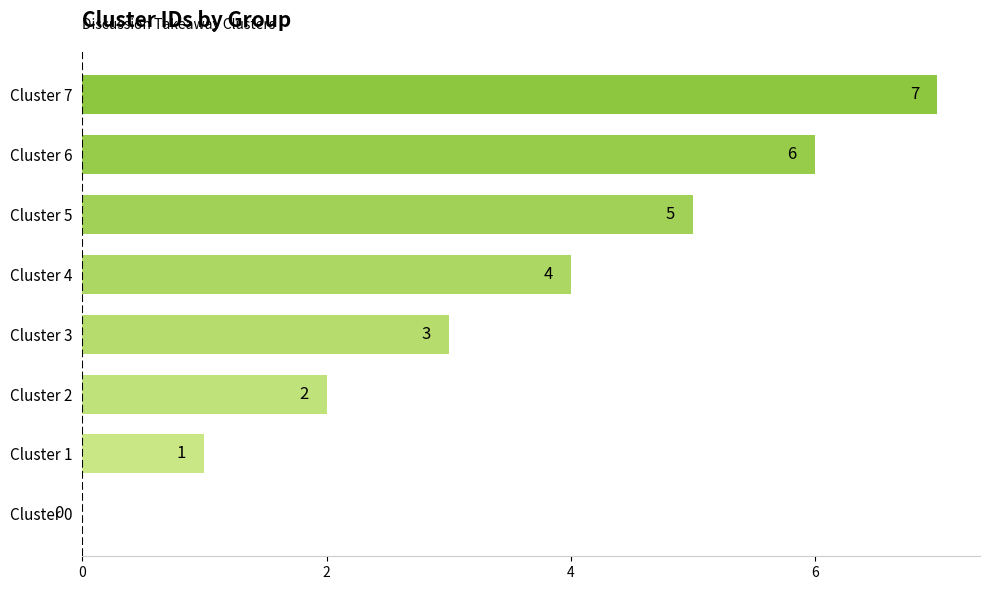

What value does the data have at Cluster 5?

5